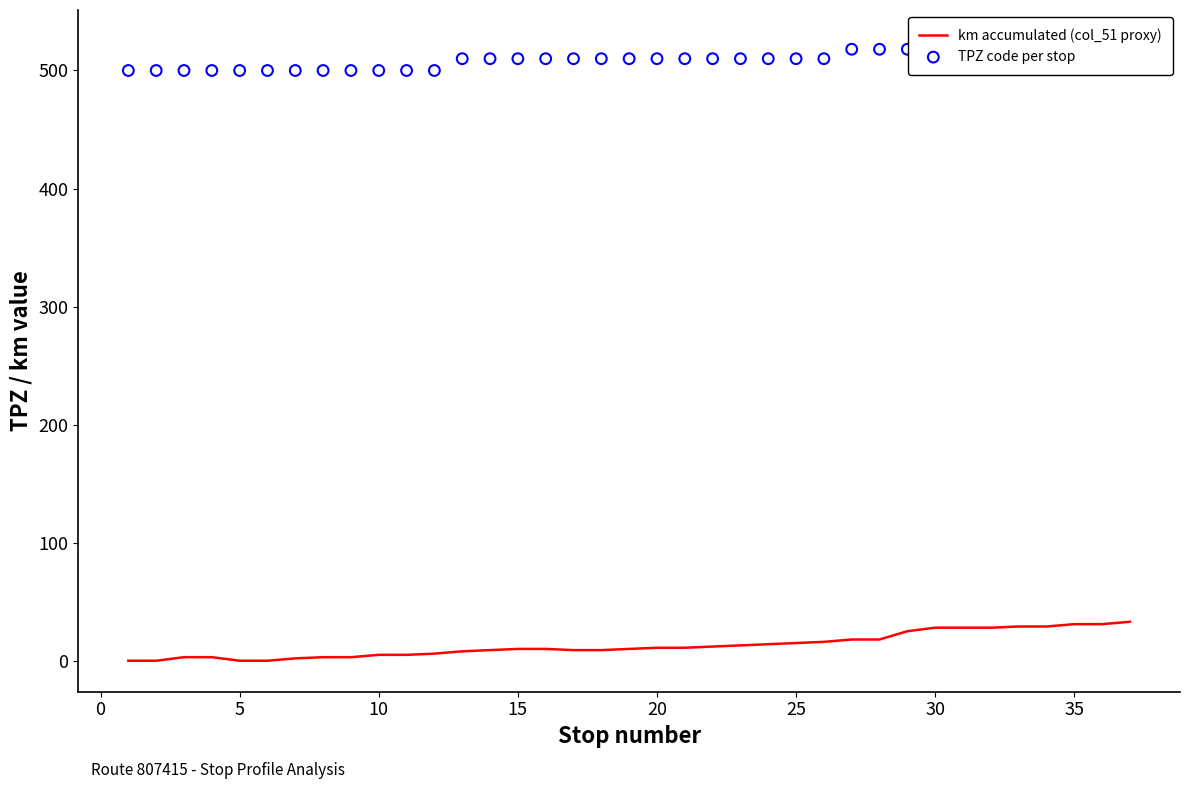

Which series has the largest total across all categories?

TPZ code per stop